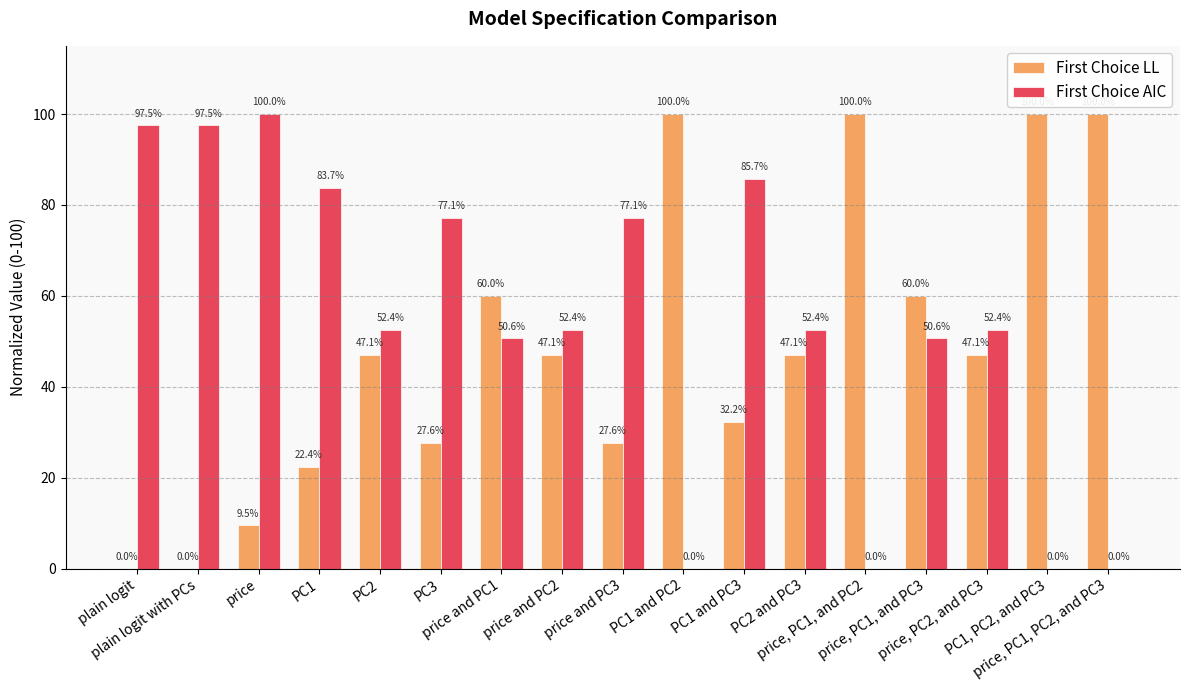

The First Choice AIC series shows 128.4 at price and PC3. True or false?

False